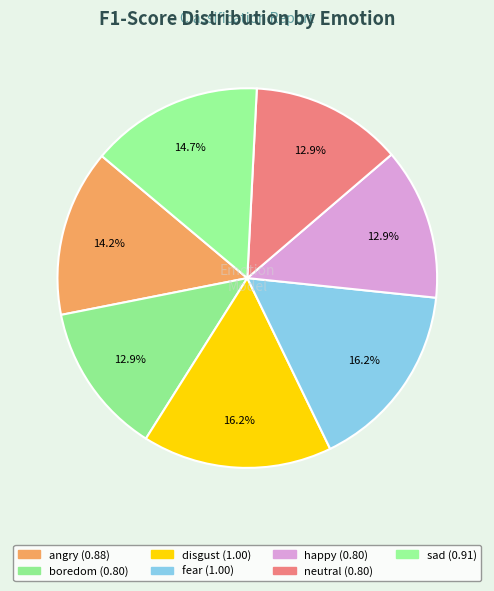

Is the sum of sad and disgust greater than half?

No